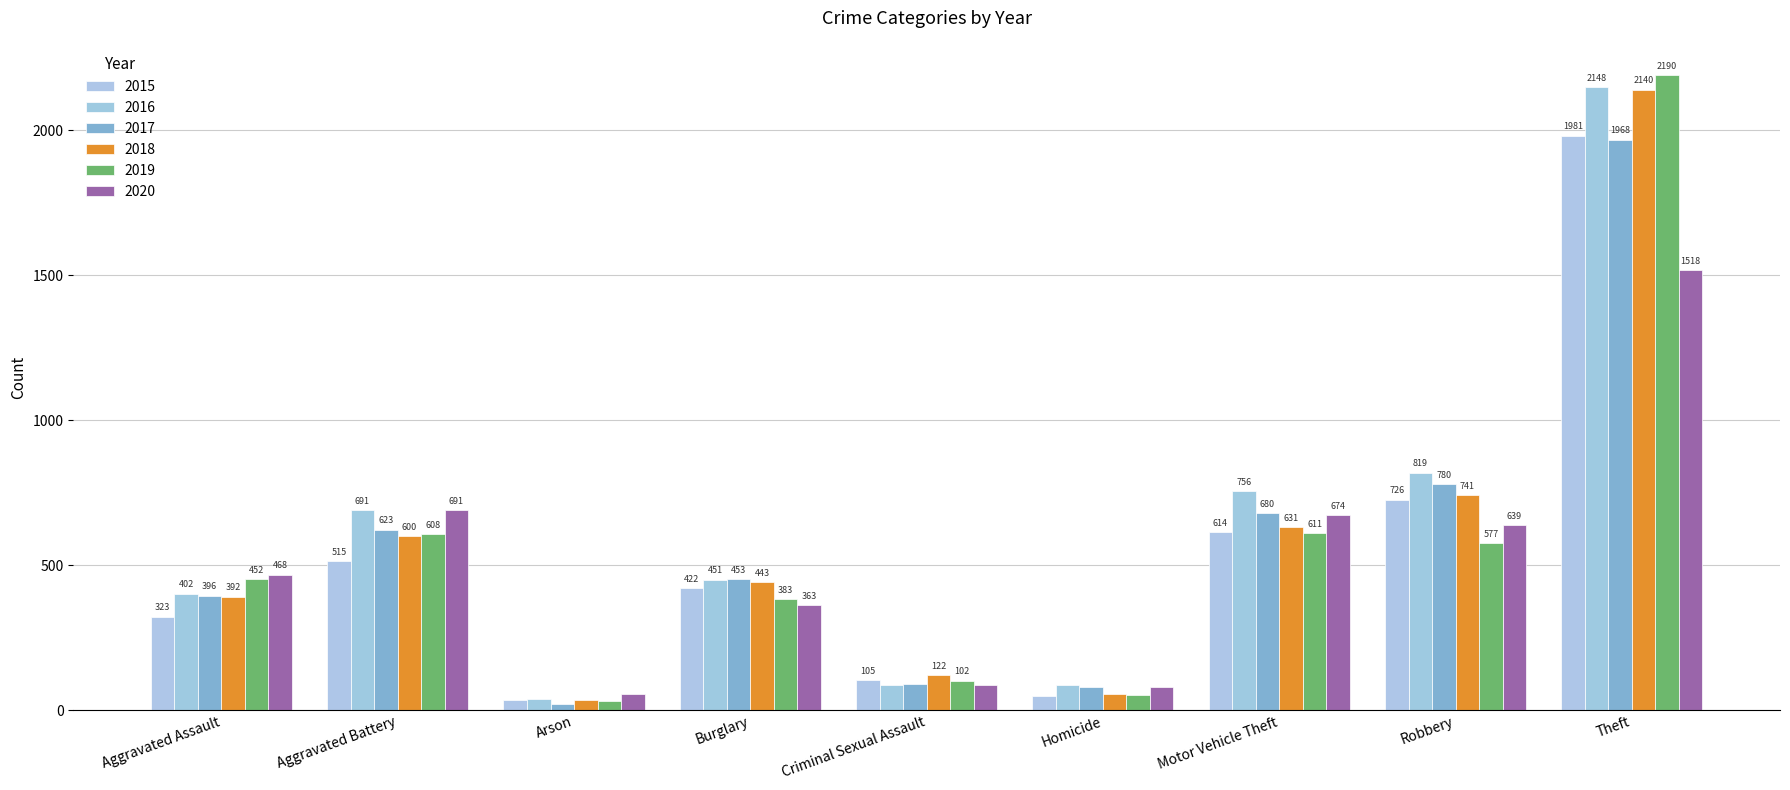

What are all the series names shown in the legend?

2015, 2016, 2017, 2018, 2019, 2020